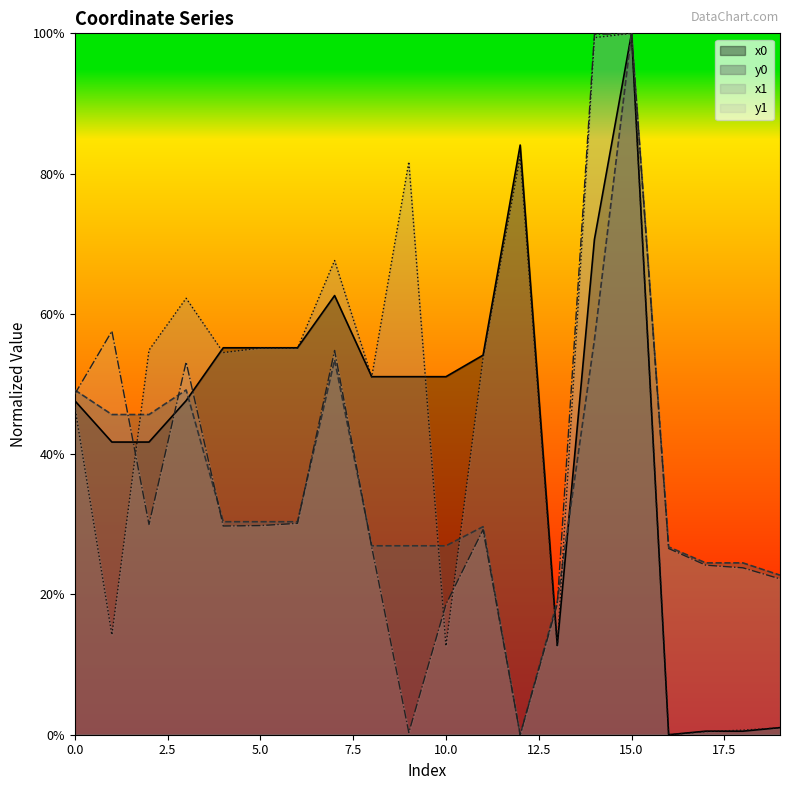

True or false: x1 and x0 intersect in this chart.

True